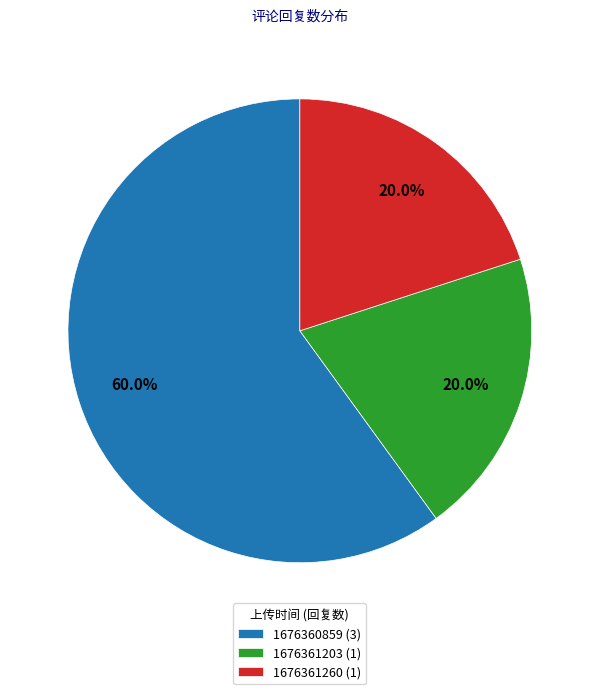

What percentage is NOT represented by 1676361203?

80.0%